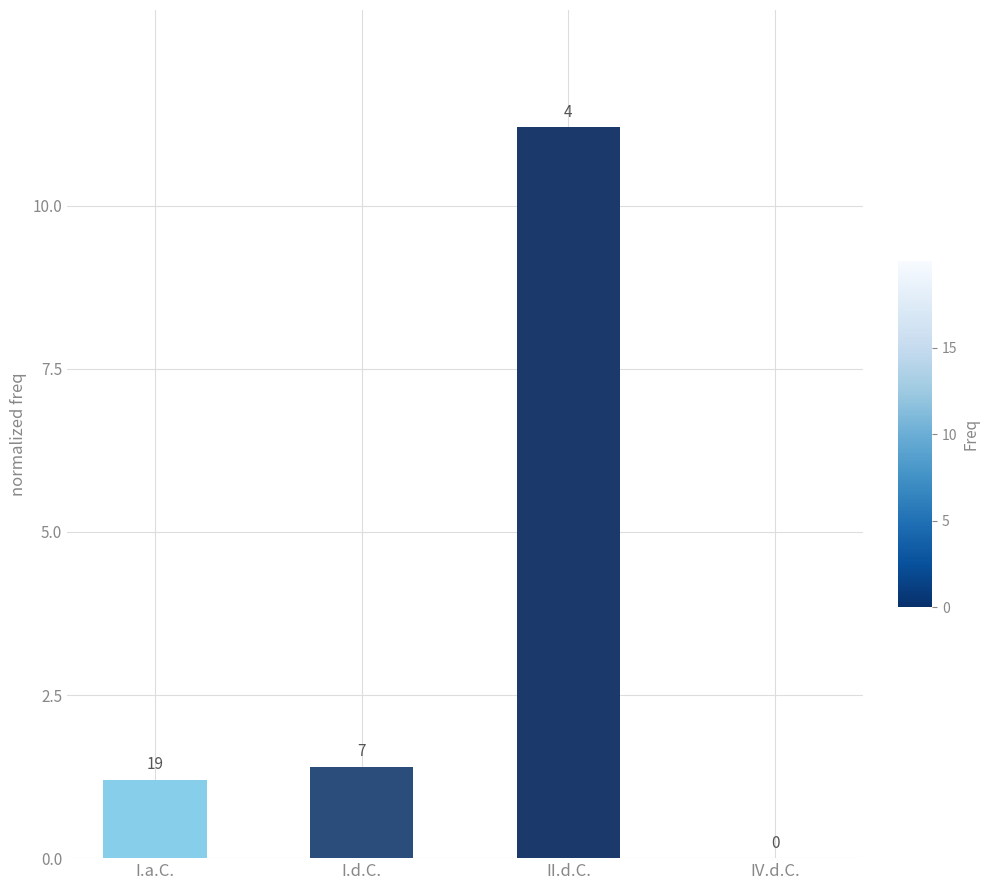

Which has a higher value, IV.d.C. or II.d.C.?

II.d.C.